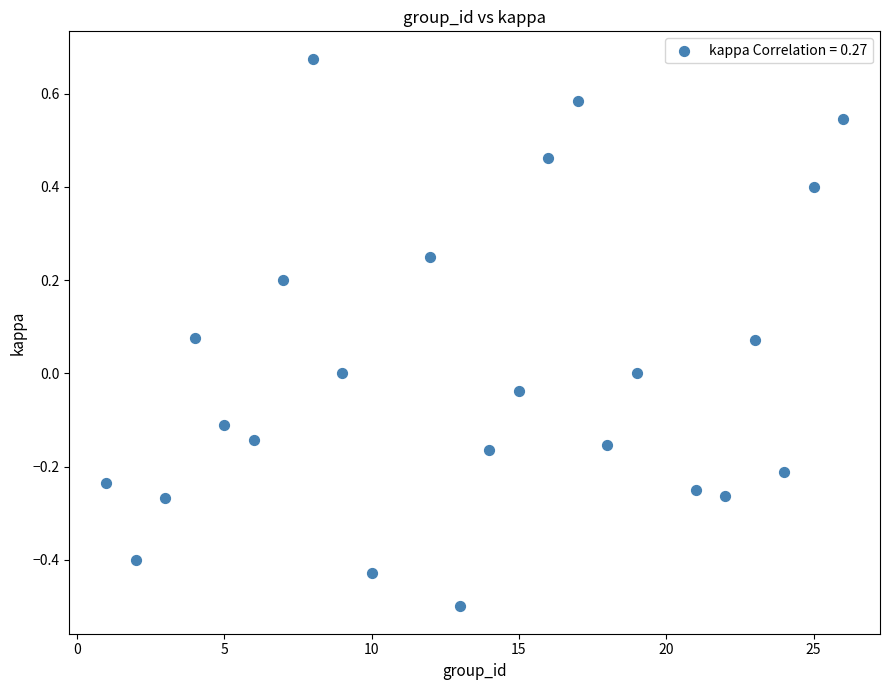

What is the range of Y values (max minus min)?

1.2